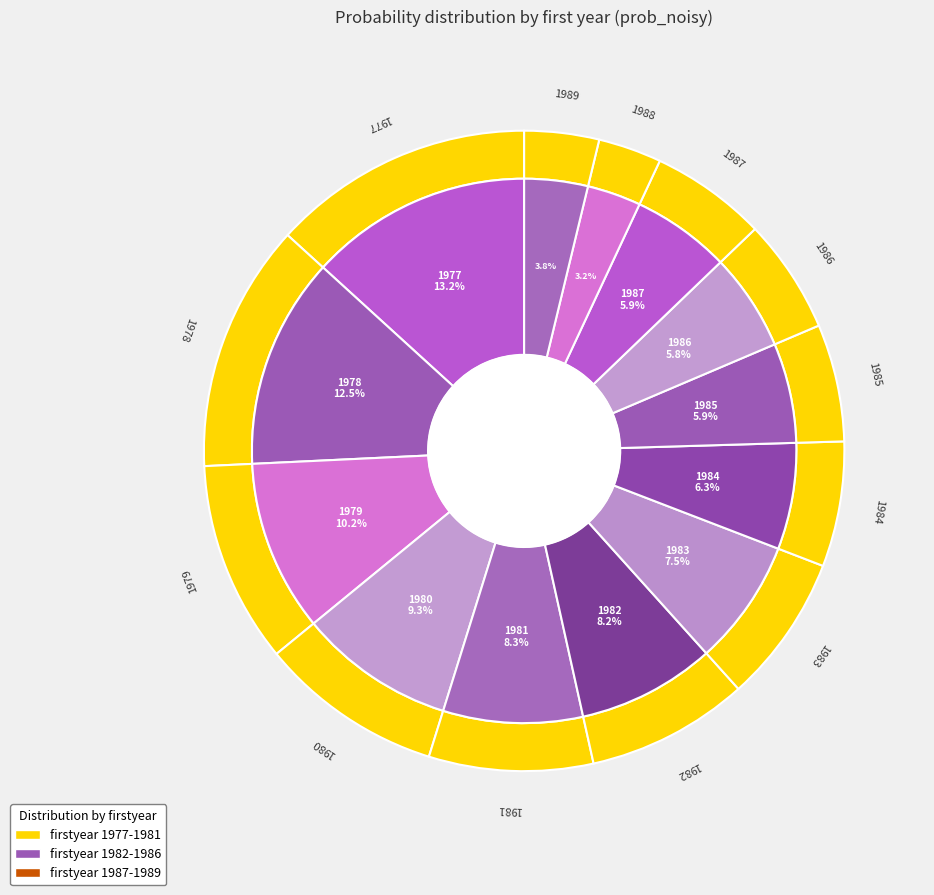

What percentage do 1982 and 1978 together represent?

20.7%